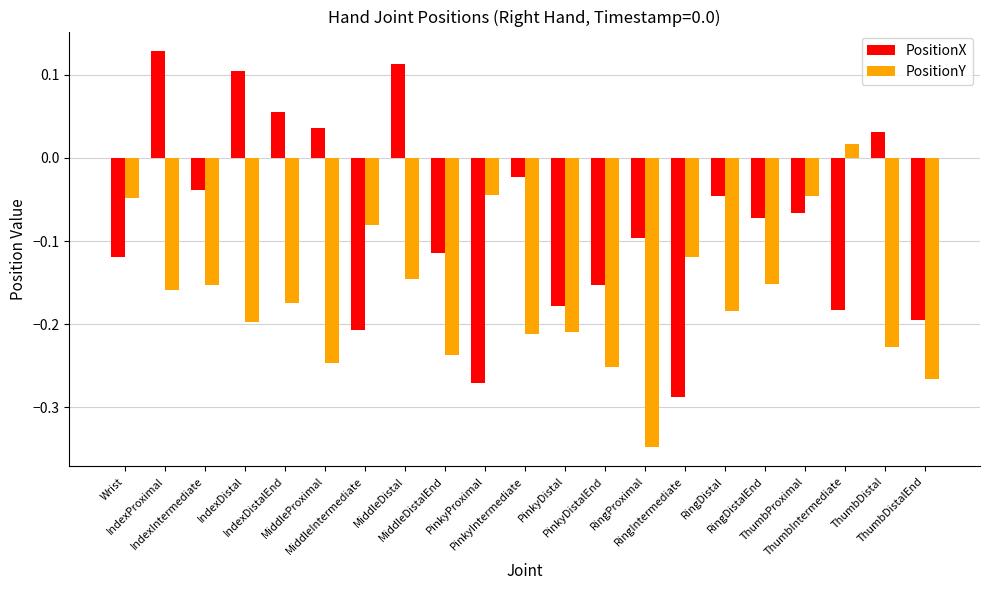

How many values in PositionY are above zero?

1